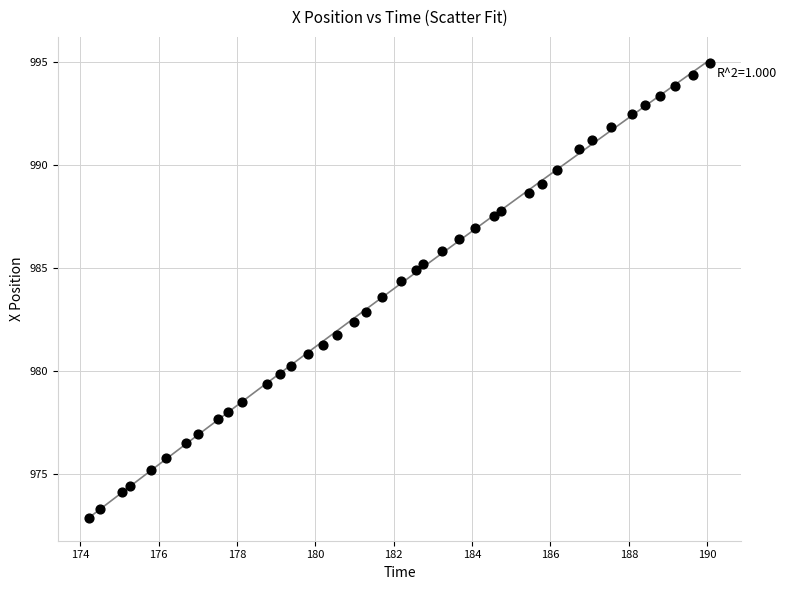

What is the range of X values (max minus min)?

15.9